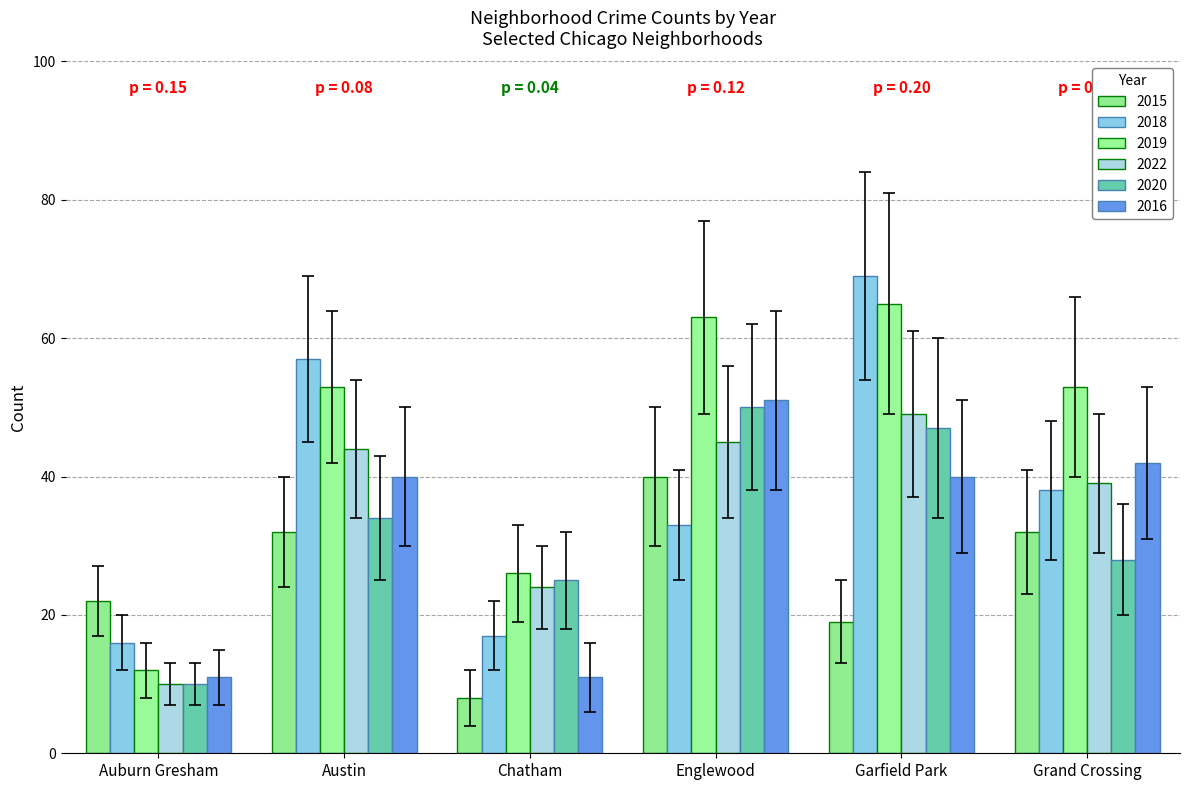

Reading left to right, list all the values displayed in this chart.

2015: Auburn Gresham=22	Austin=32	Chatham=8	Englewood=40	Garfield Park=19	Grand Crossing=32
2018: Auburn Gresham=16	Austin=57	Chatham=17	Englewood=33	Garfield Park=69	Grand Crossing=38
2019: Auburn Gresham=12	Austin=53	Chatham=26	Englewood=63	Garfield Park=65	Grand Crossing=53
2022: Auburn Gresham=10	Austin=44	Chatham=24	Englewood=45	Garfield Park=49	Grand Crossing=39
2020: Auburn Gresham=10	Austin=34	Chatham=25	Englewood=50	Garfield Park=47	Grand Crossing=28
2016: Auburn Gresham=11	Austin=40	Chatham=11	Englewood=51	Garfield Park=40	Grand Crossing=42